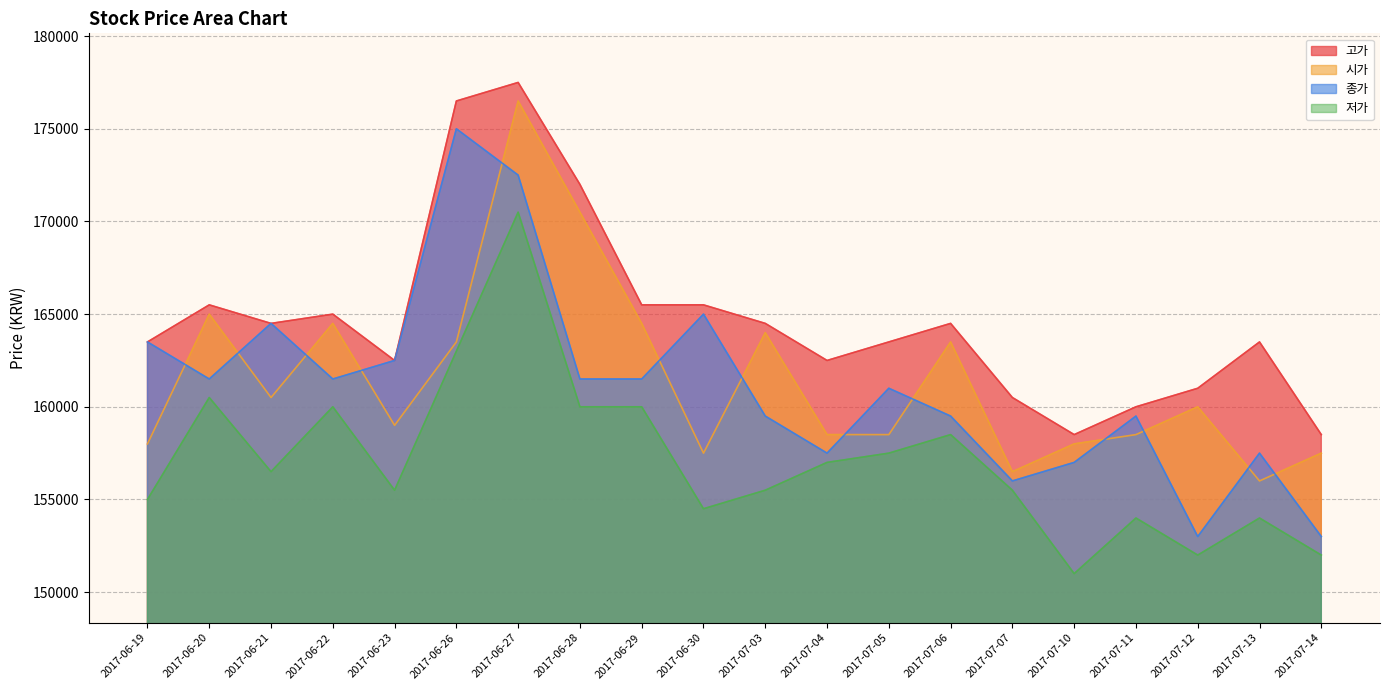

What is the total value across all series at 2017-06-19?

640000